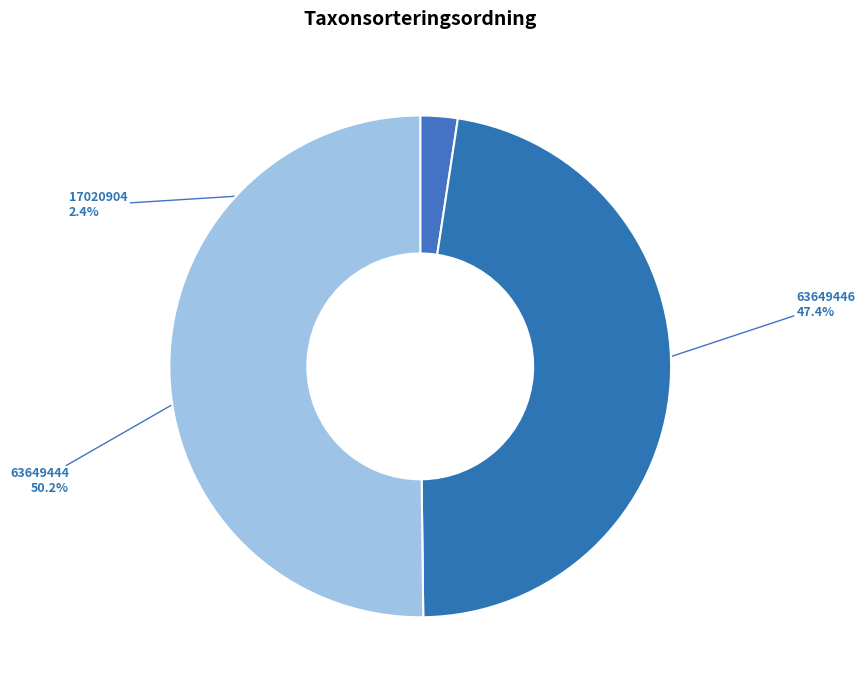

To the nearest percent, what percentage of the pie is 63649446?

47%